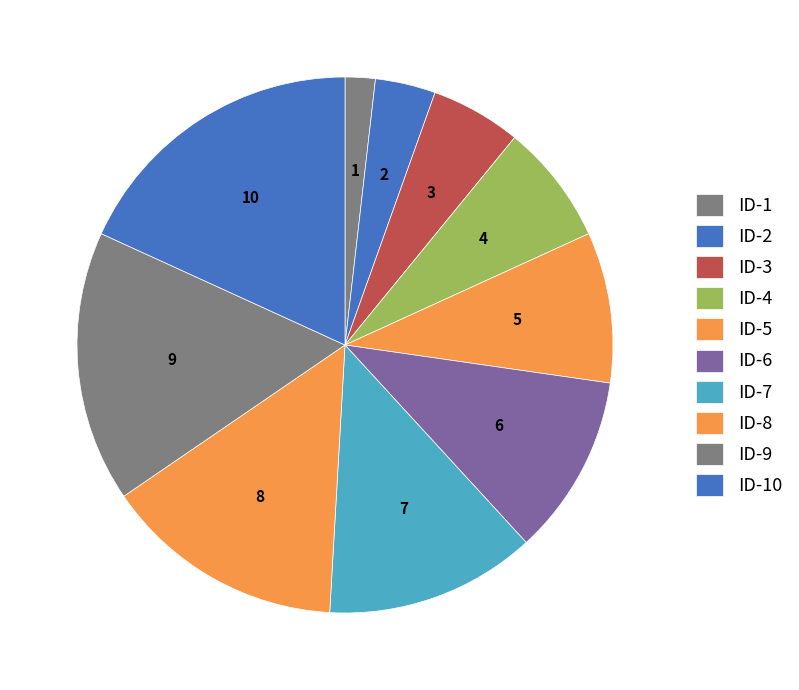

What portion of the pie excludes ID-8?

85.5%